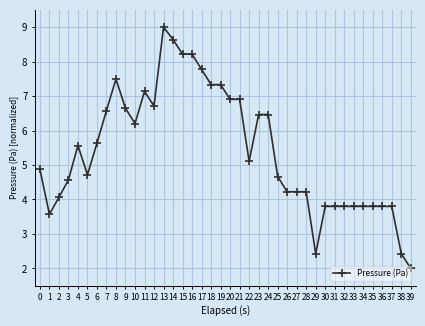

How many lines are shown in the chart?

1